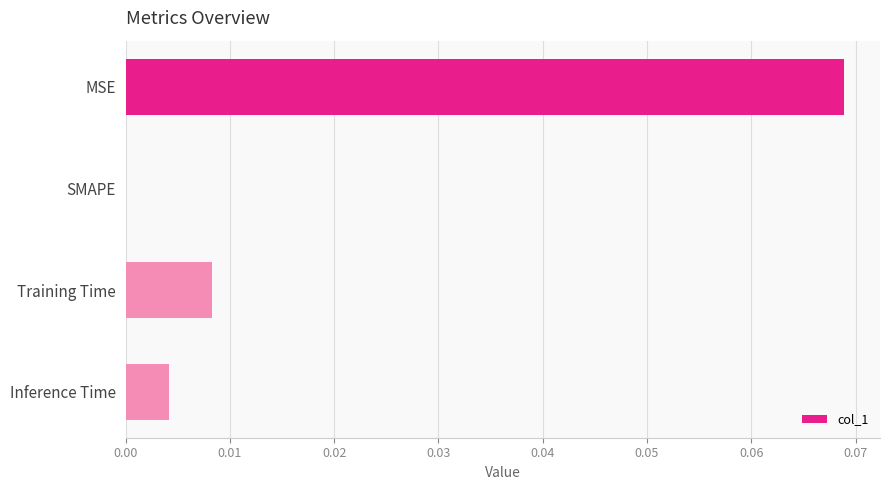

Is it true that the value at SMAPE is 0.0?

True